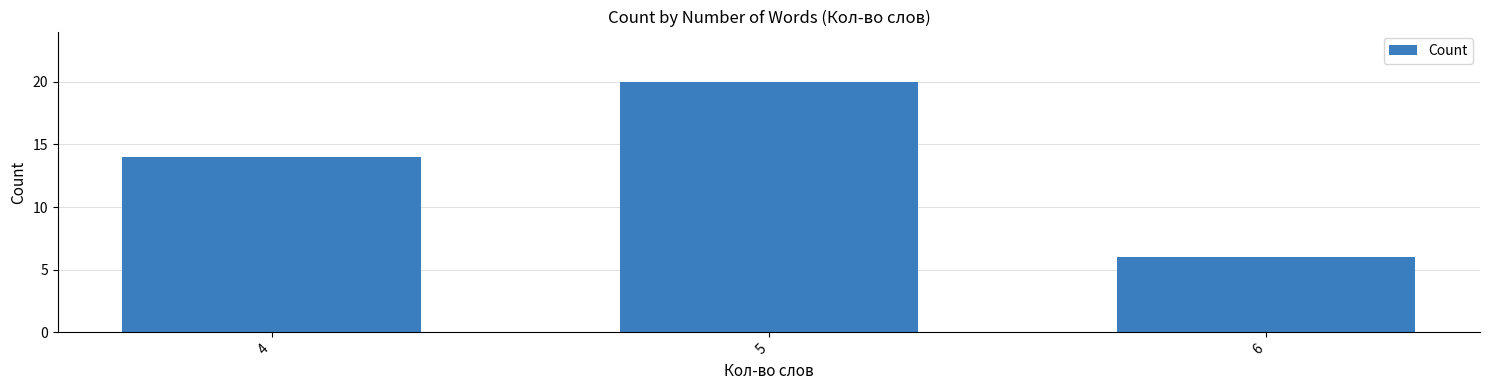

Approximately how many times larger is the value at 4 compared to 6?

2.3